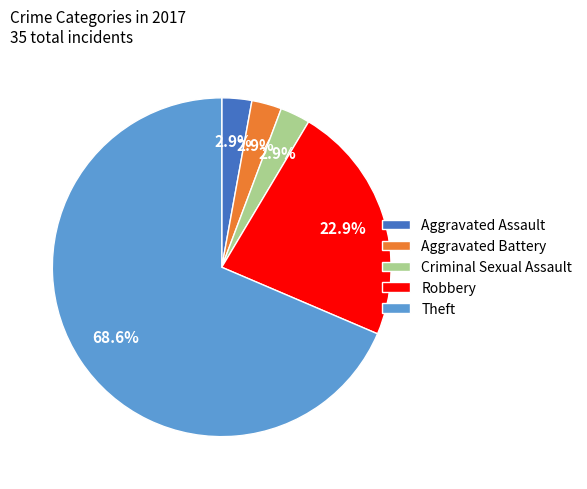

To the nearest percent, what percentage of the pie is Criminal Sexual Assault?

3%